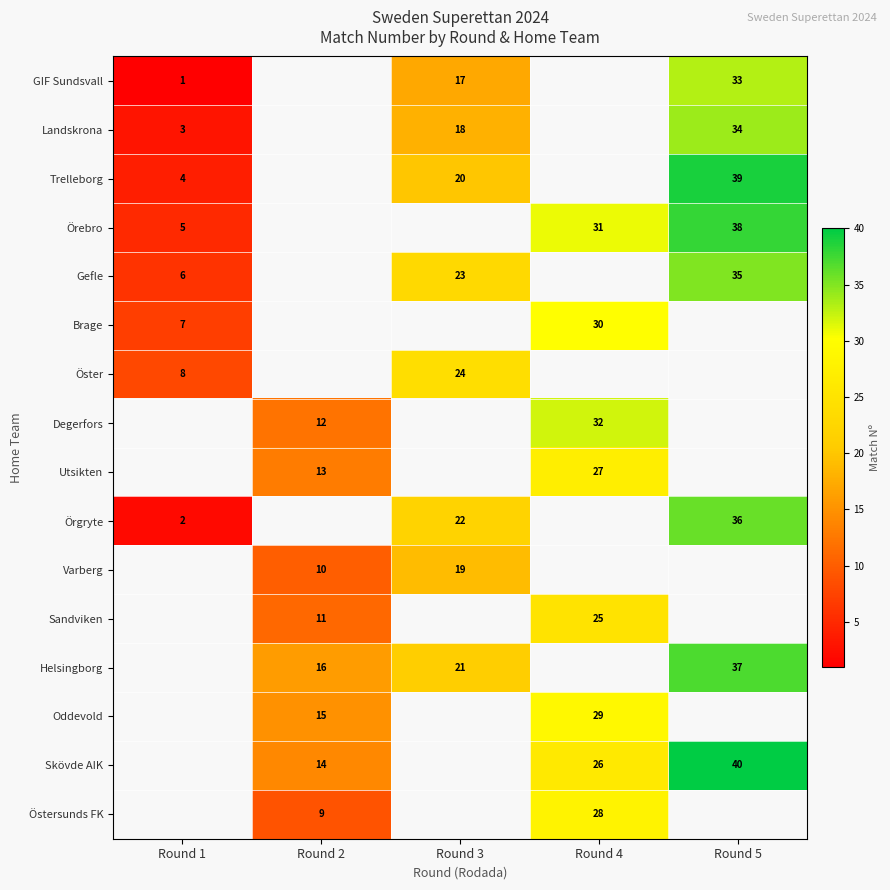

The value of Öster at Round 1 is 2. True or false?

False